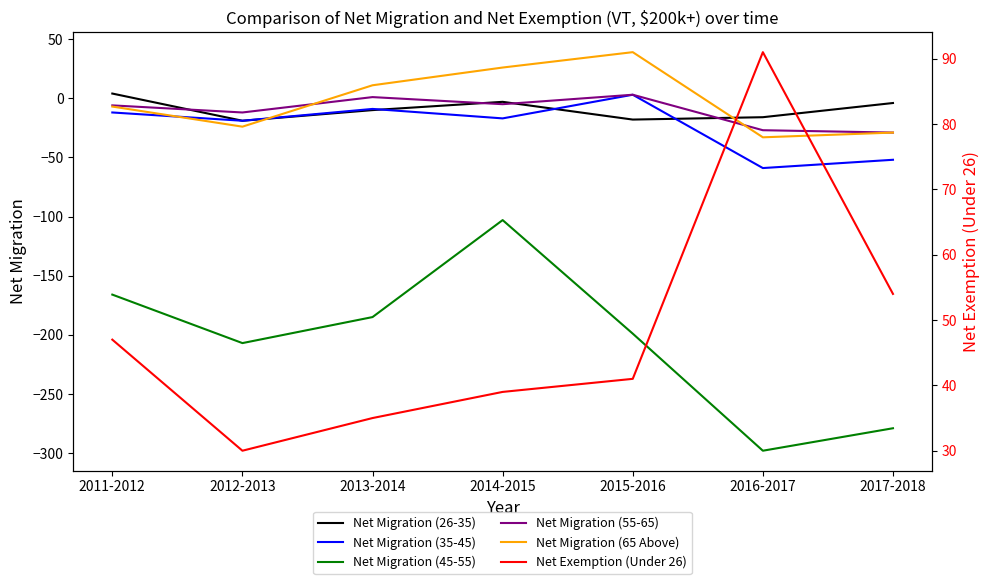

Rank the categories by Net Migration (35-45) value from highest to lowest.

2015-2016, 2013-2014, 2011-2012, 2014-2015, 2012-2013, 2017-2018, 2016-2017